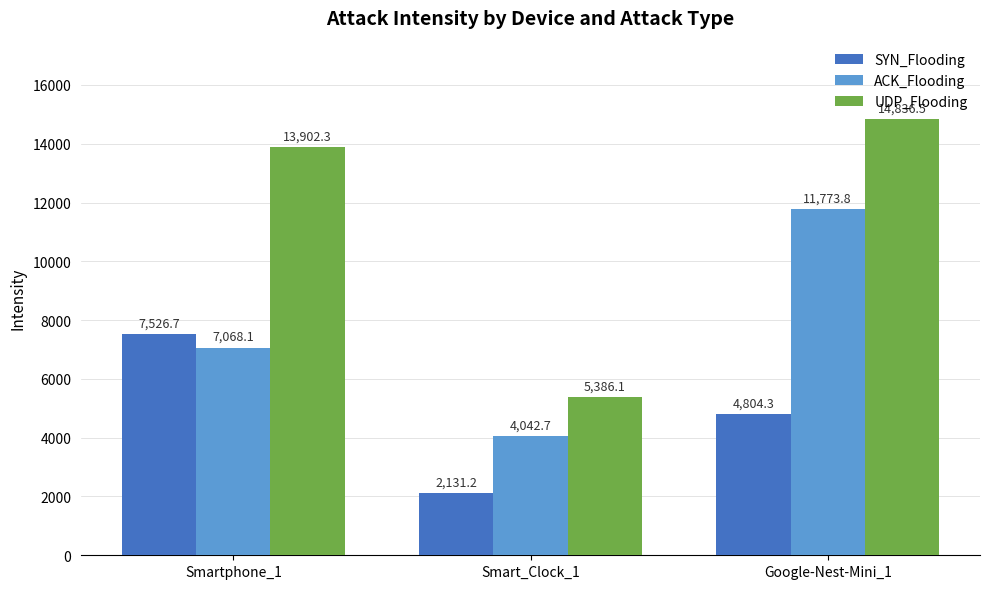

At Smartphone_1, list the series in order from smallest to largest.

ACK_Flooding, SYN_Flooding, UDP_Flooding